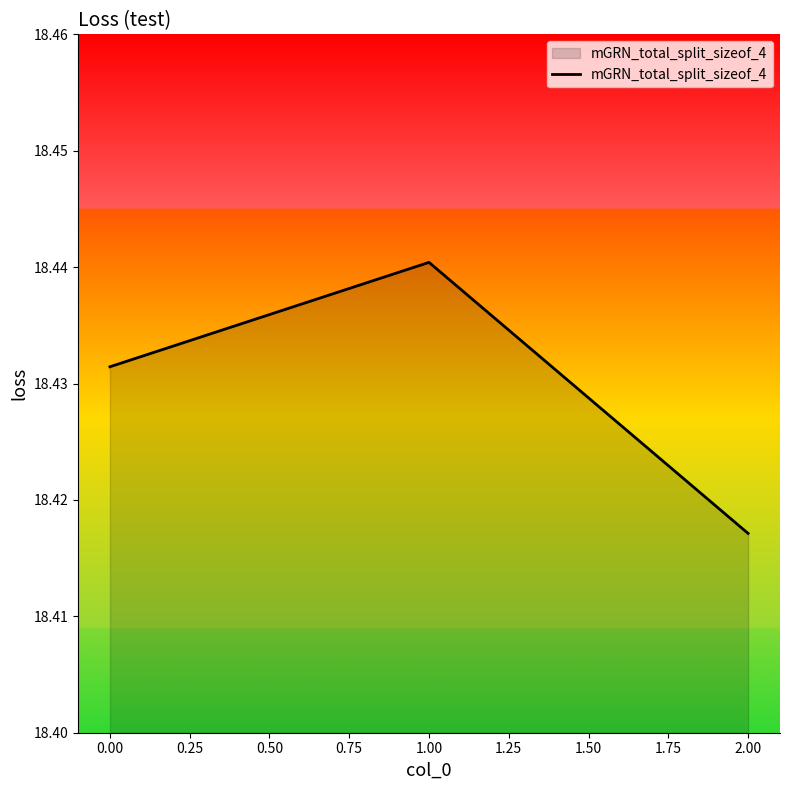

Which label corresponds to the smallest value in the chart?

2.00